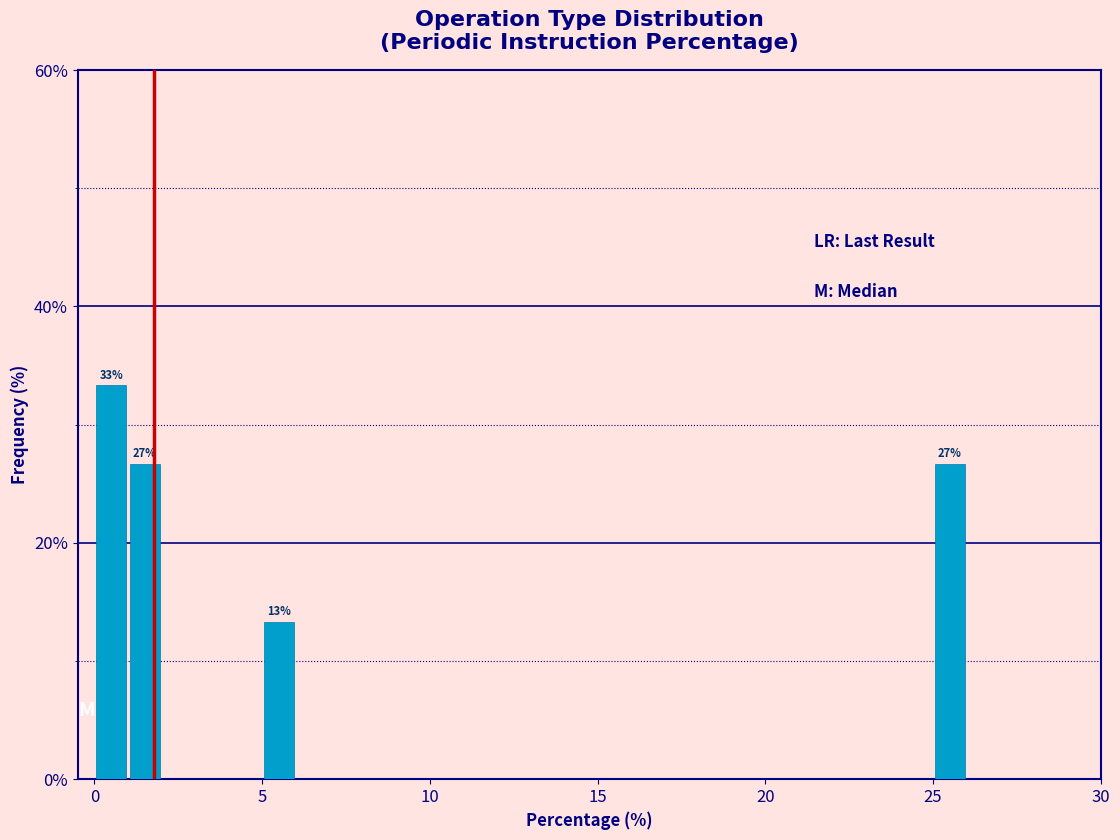

Around what value on the x-axis is the tallest bar? Give the approximate position of its centre, as read against the axis.

0.5